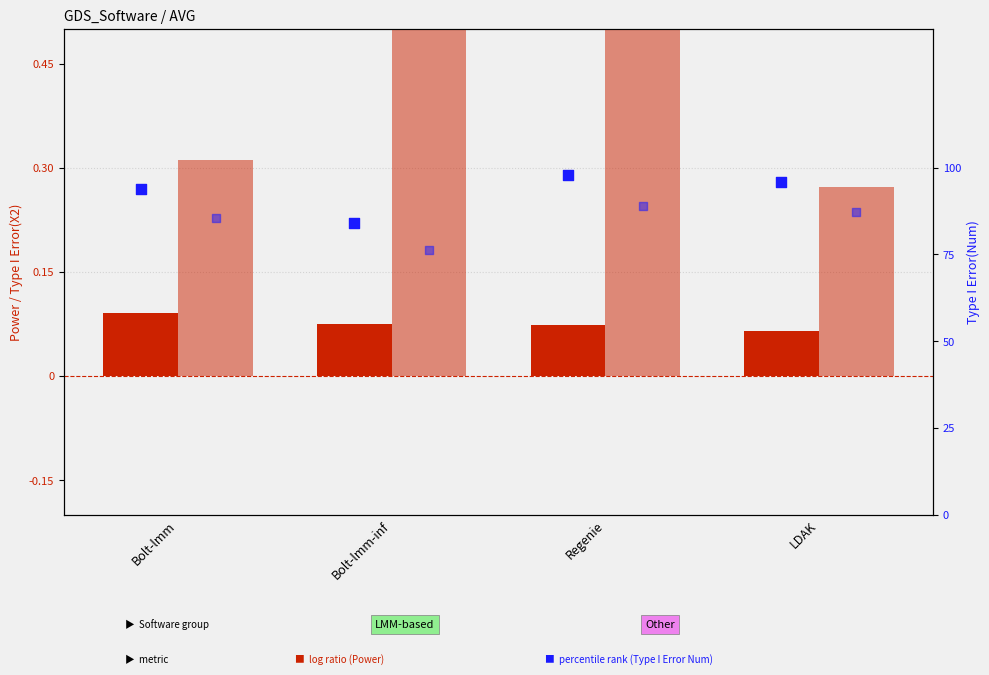

At which category is the sum across all series the highest?

Regenie